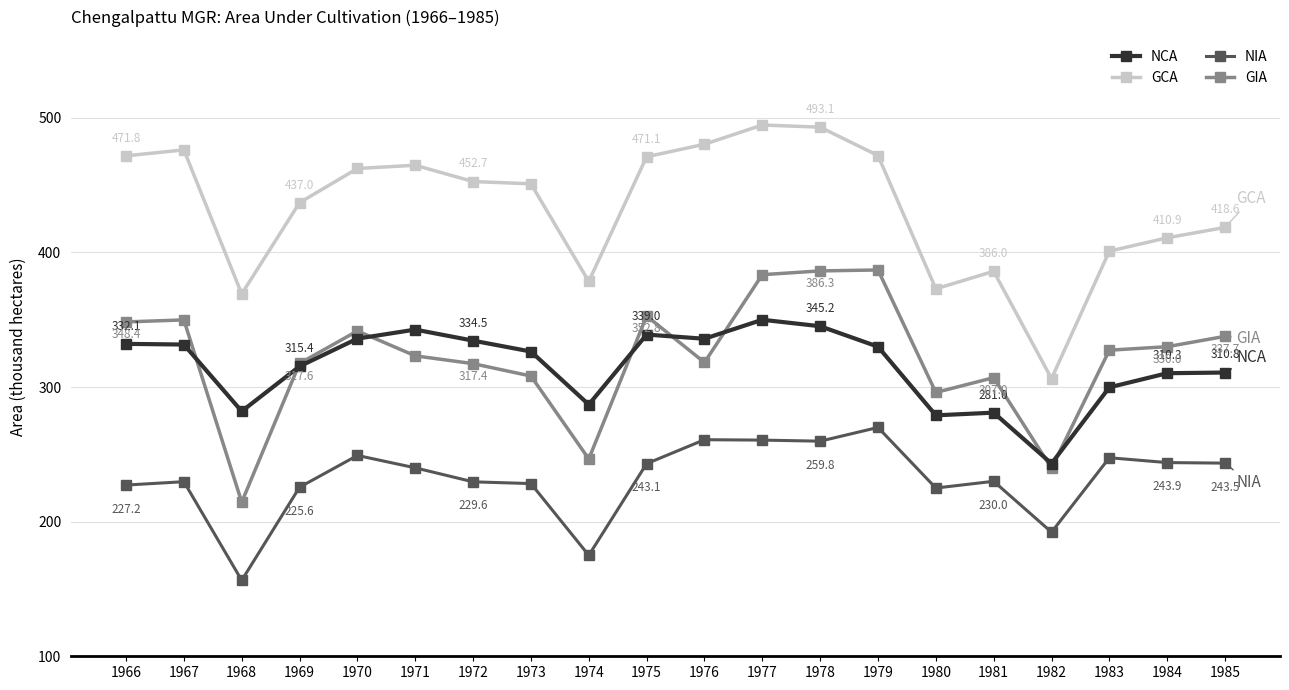

At how many categories does at least one series exceed 409?

14